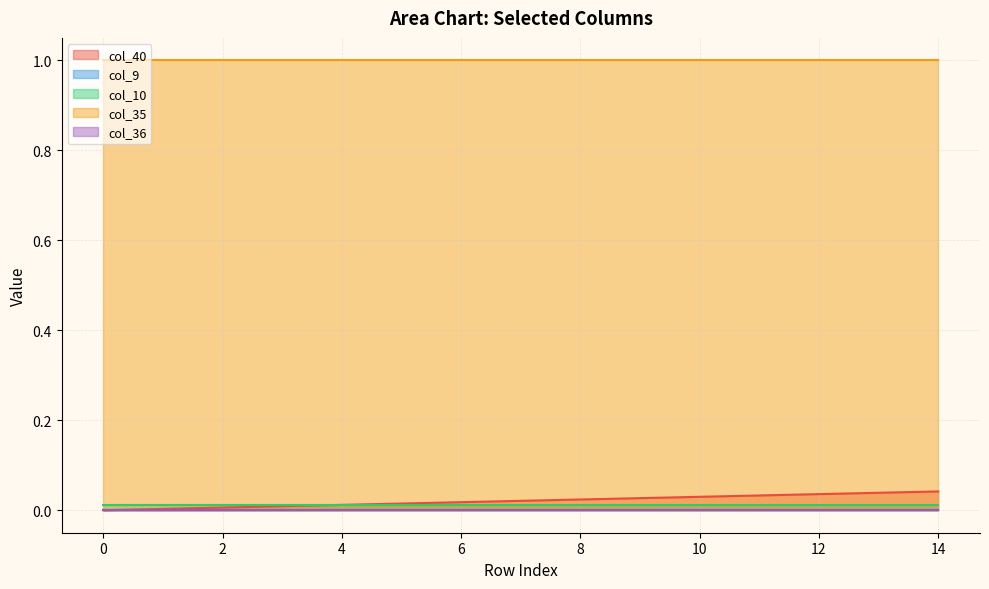

List the series in order of their peak value, highest first.

col_35, col_40, col_10, col_9, col_36